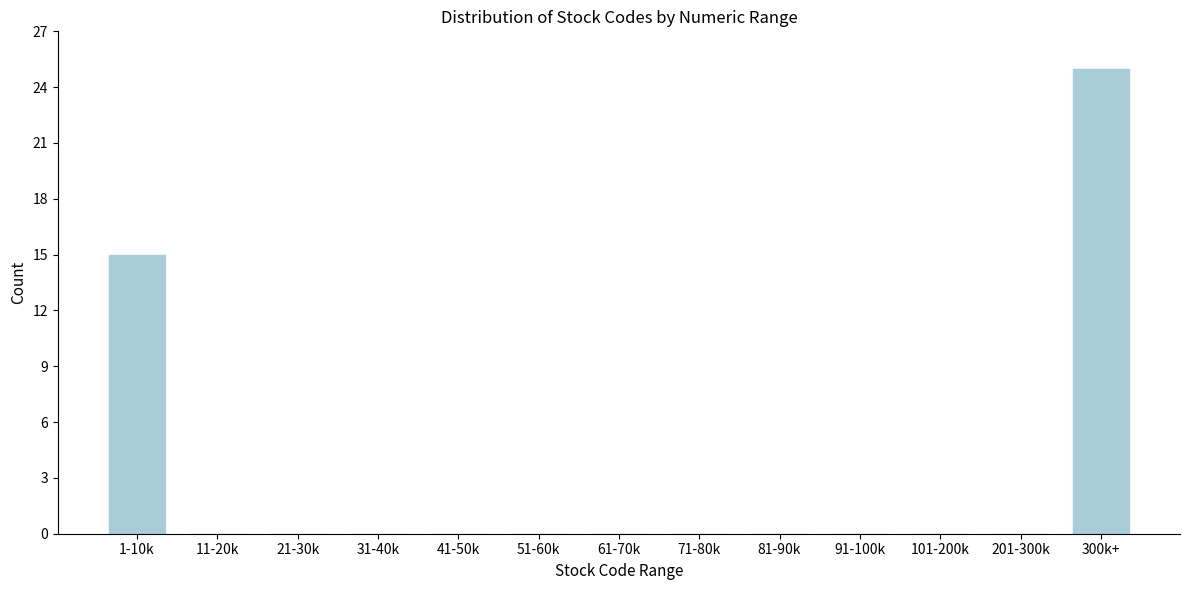

True or false: the data shows 0 at 101-200k.

True